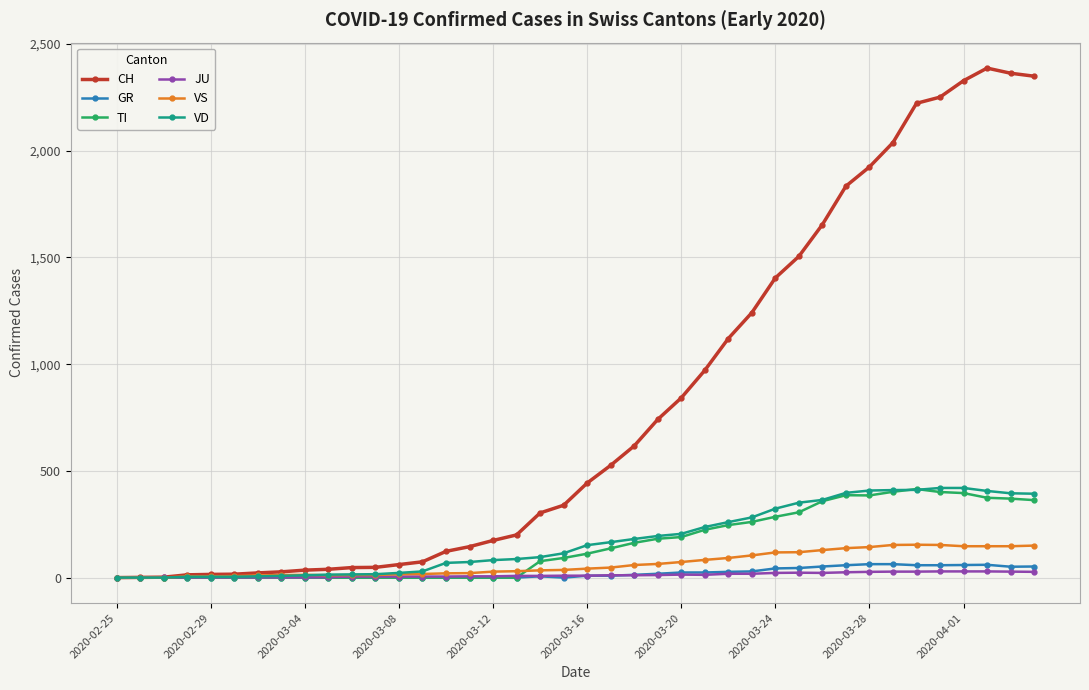

At how many categories does at least one series exceed 1693?

9